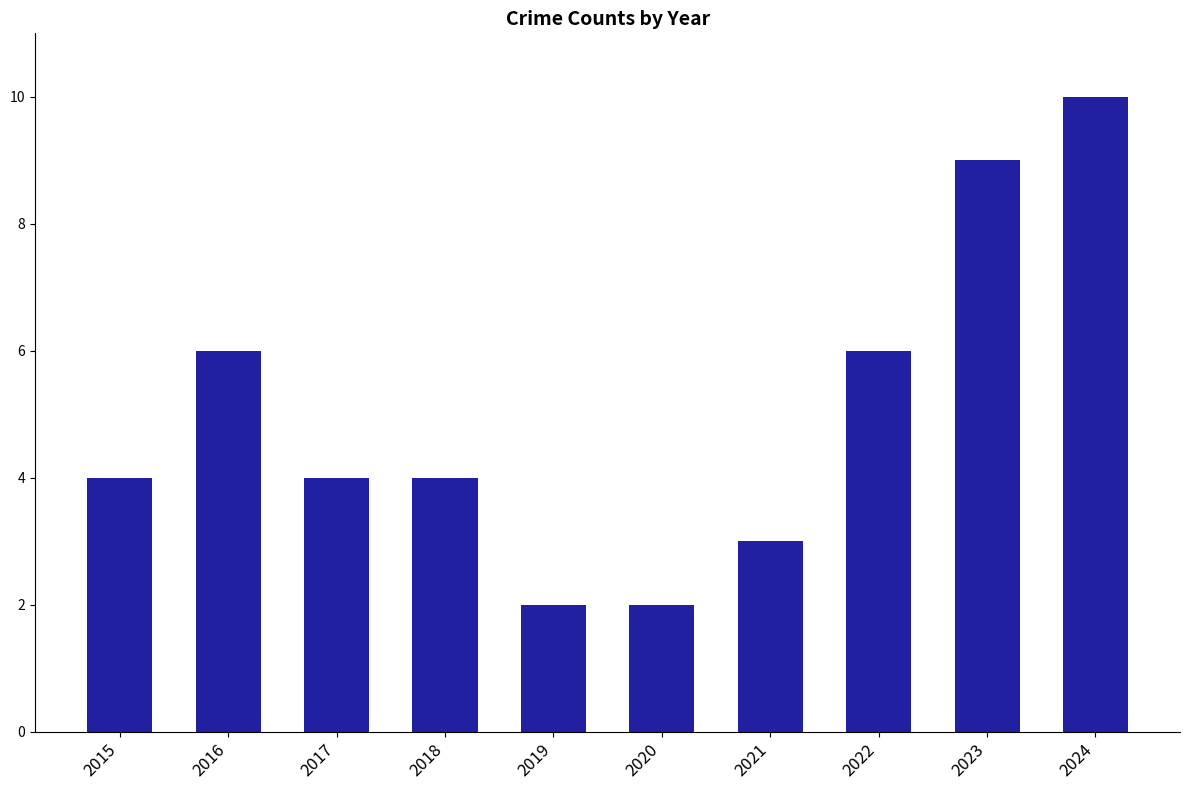

How many bars are there in total?

10